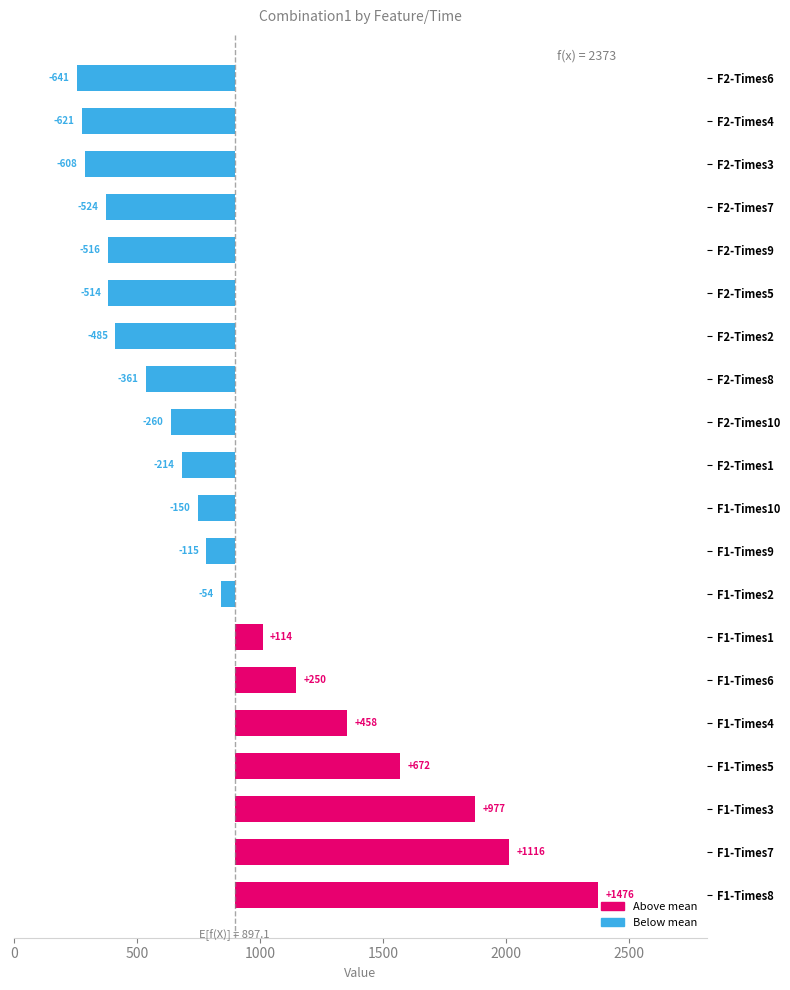

Reading left to right, transcribe all the data shown in this chart.

1476.2	1115.7	976.9	671.9	458.4	250.0	114.0	54.3	114.7	150.2	213.9	260.3	361.0	484.9	513.6	516.2	524.2	608.2	620.9	640.7